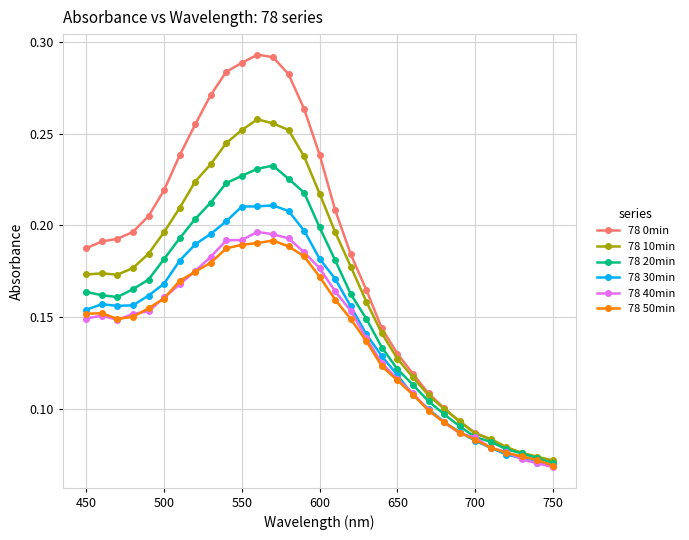

What are all the series names shown in the legend?

78 0min, 78 10min, 78 20min, 78 30min, 78 40min, 78 50min